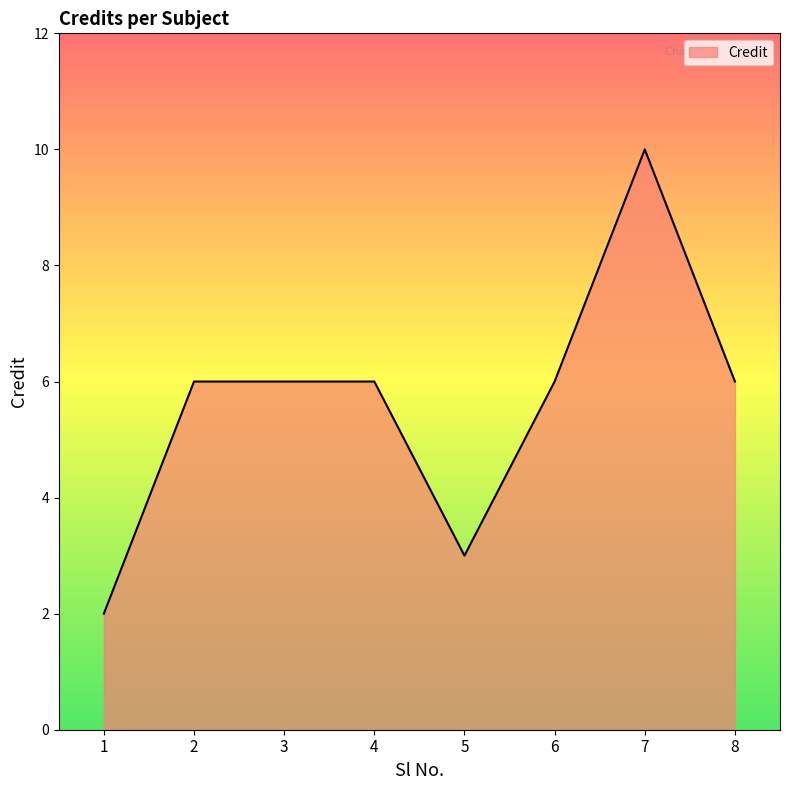

True or false: there are more than 0 points higher than both neighbors.

True